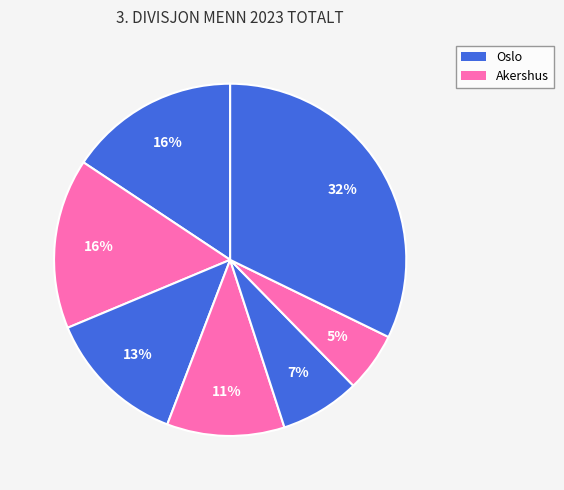

Count the number of slices in the pie.

7